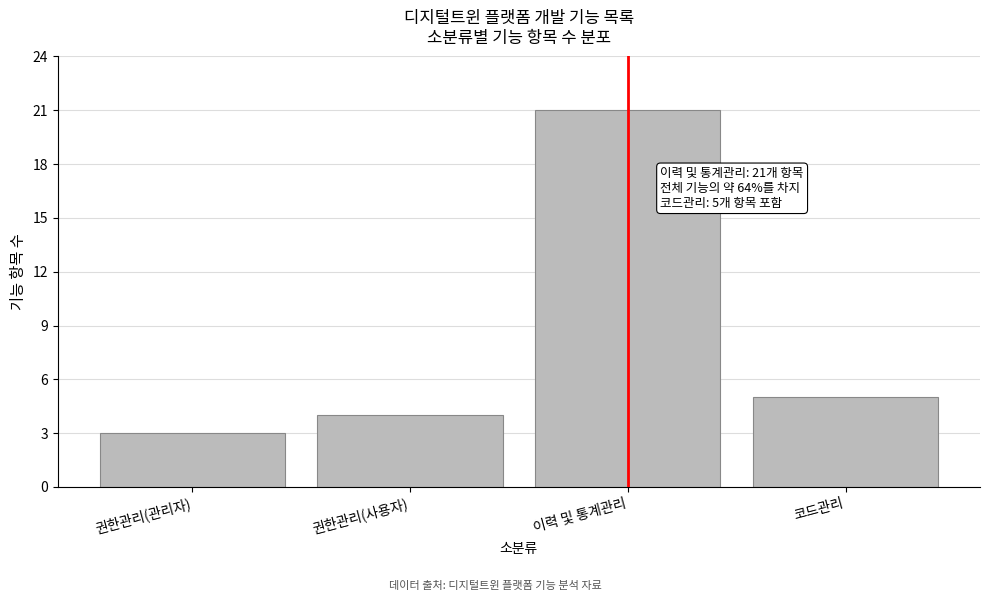

Reading right to left, transcribe all the data shown in this chart.

코드관리=5	이력 및 통계관리=21	권한관리(사용자)=4	권한관리(관리자)=3